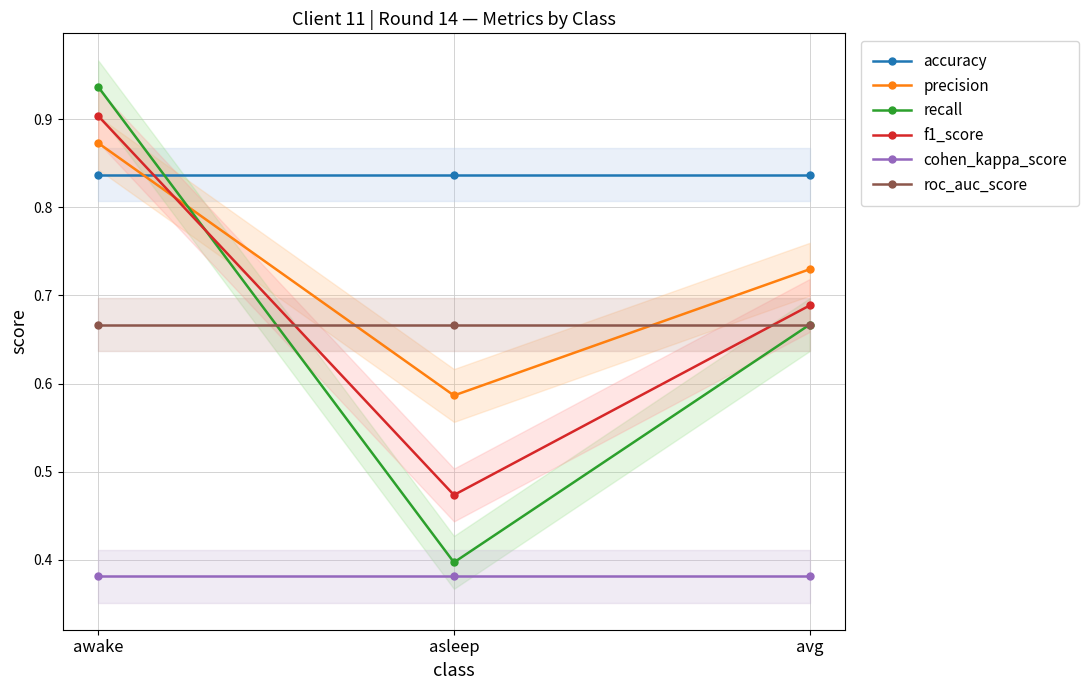

At awake, list the series in order from largest to smallest.

recall, f1_score, precision, accuracy, roc_auc_score, cohen_kappa_score